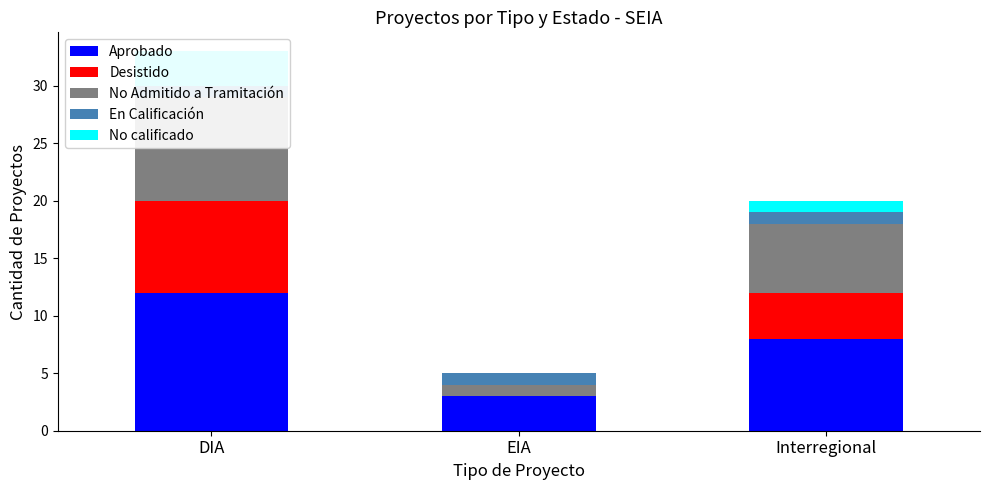

Between DIA and Interregional, which series saw the biggest shift?

Aprobado